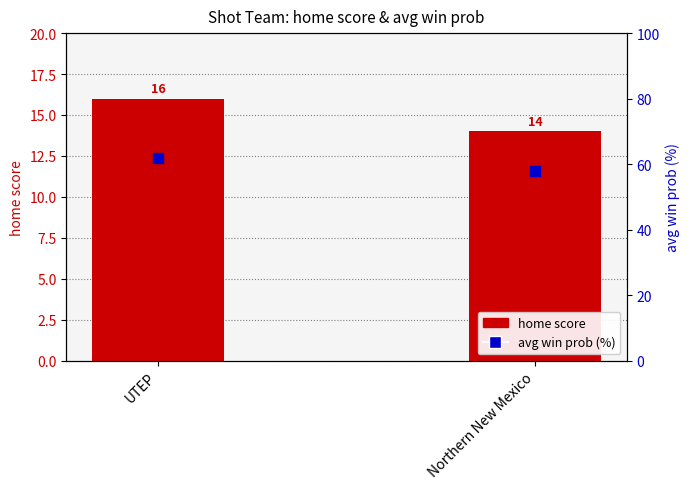

Which series contains the lowest Y value?

home score